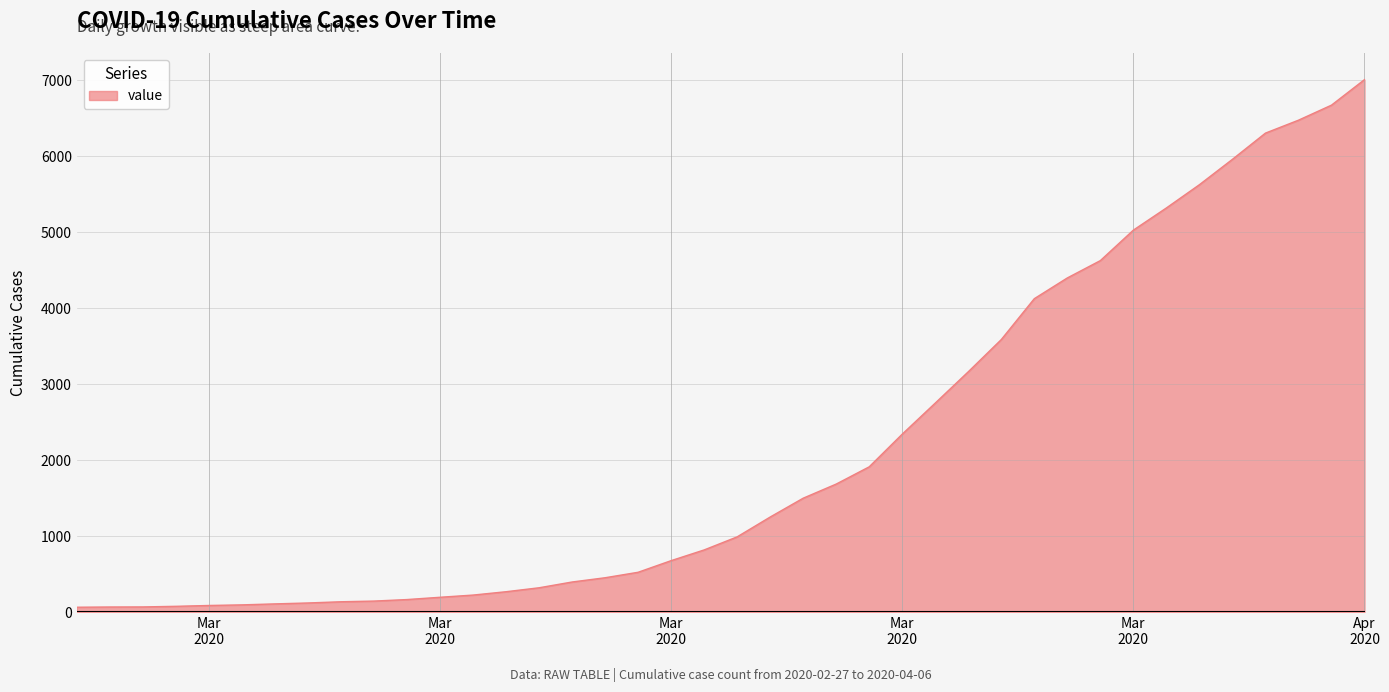

What is the average value?

2143